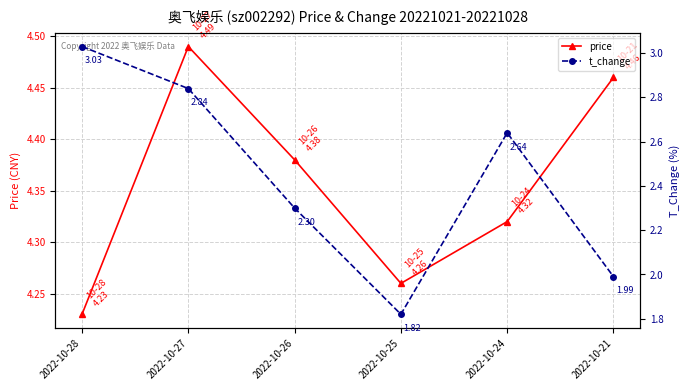

Which series has the widest spread of values?

t_change